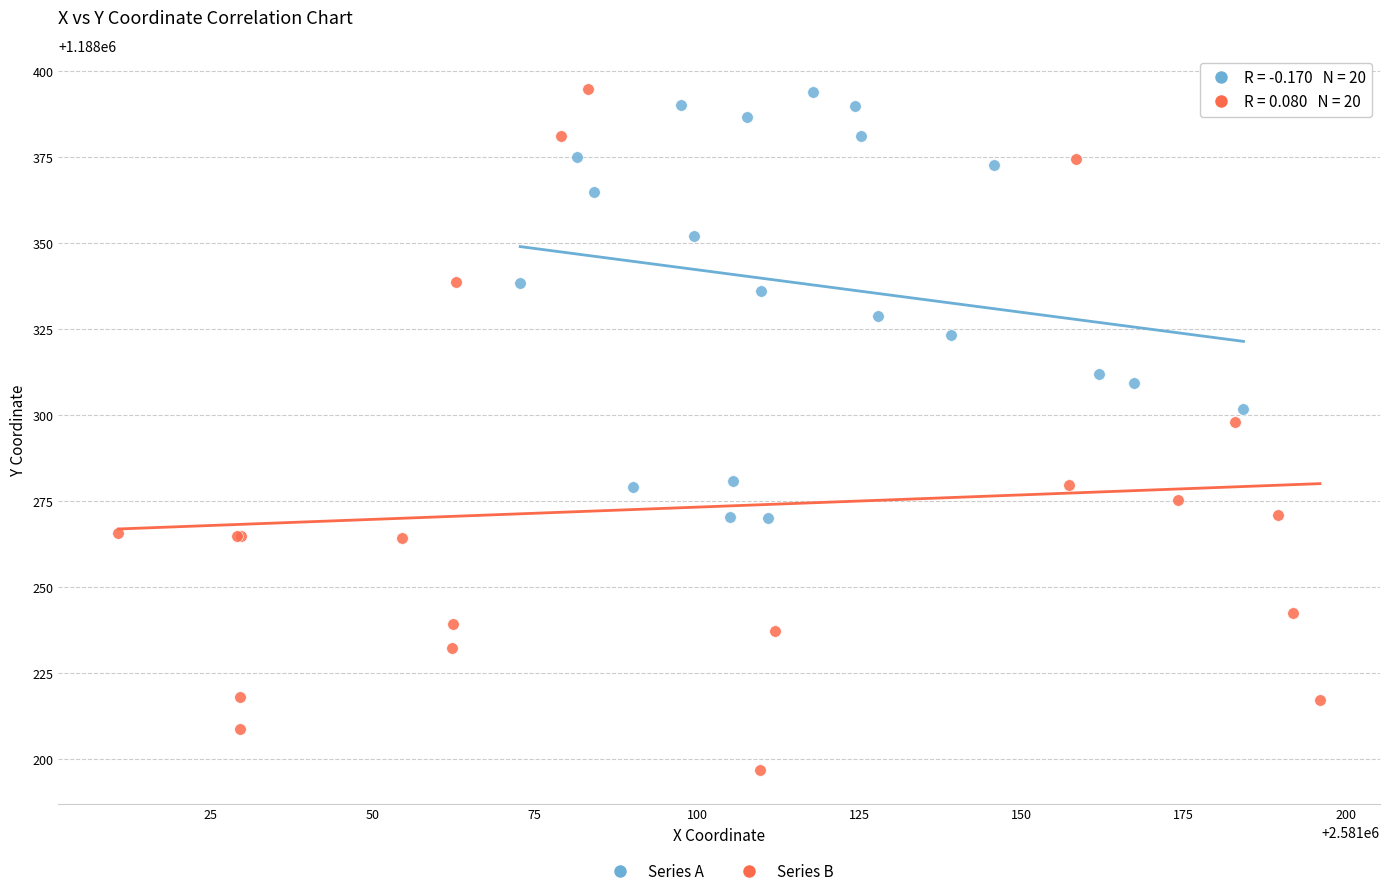

Which series reaches the minimum Y coordinate?

Series B